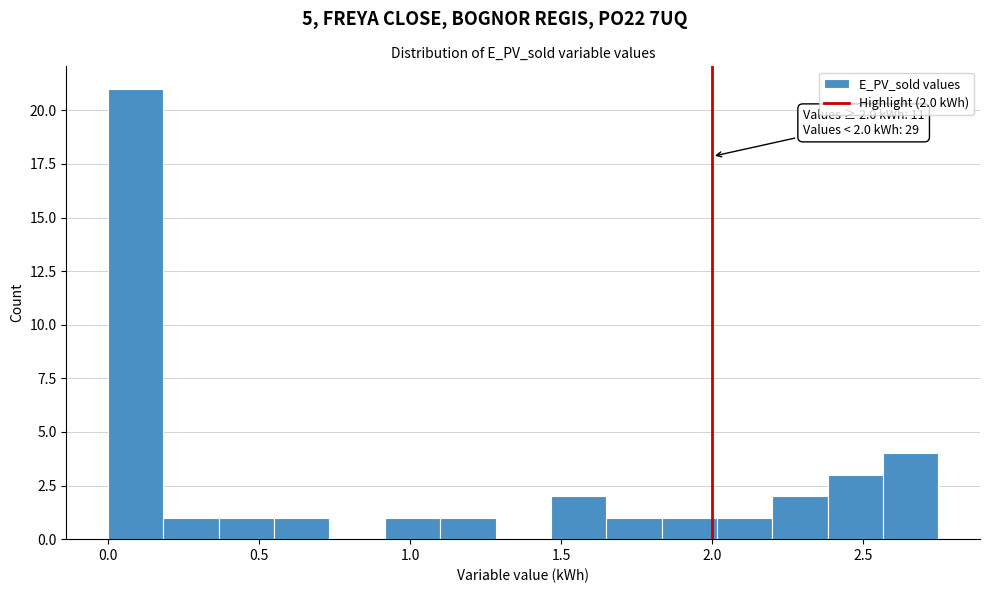

Around what value on the x-axis is the tallest bar? Give the approximate position of its centre, as read against the axis.

0.10